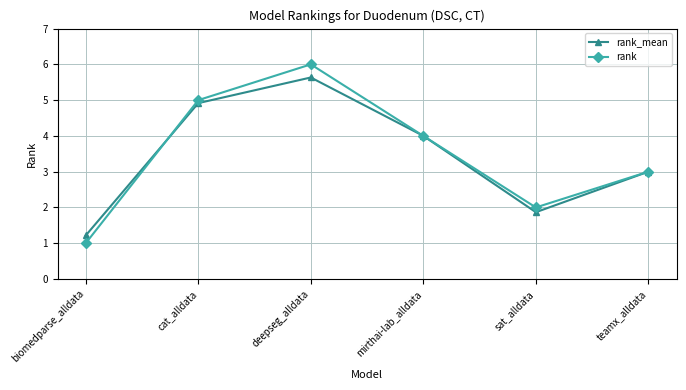

At which category is the sum across all series the highest?

deepseg_alldata